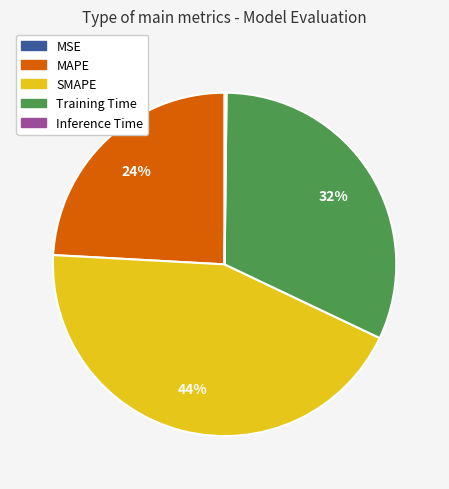

Is the sum of MAPE and SMAPE greater than half?

Yes